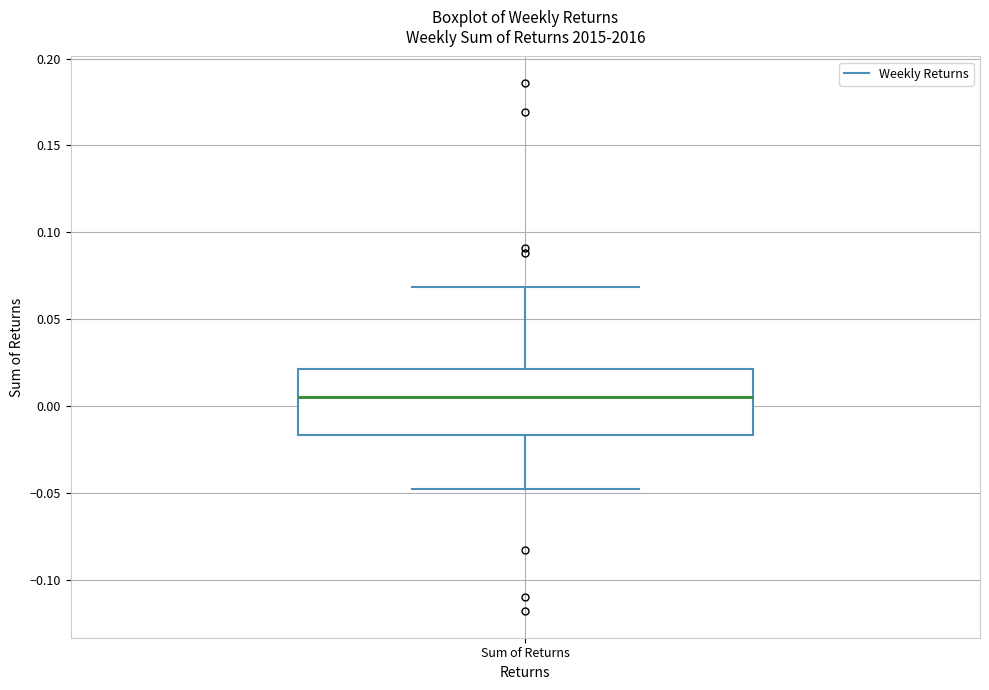

Transcribe this box plot: give where the median line is, the range the box spans, and where the two whiskers end, as read against the y-axis. The values are not printed on the chart, so give them approximately, as read against the axis.

median 0.005, box -0.015 to 0.020, whiskers -0.050 to 0.070